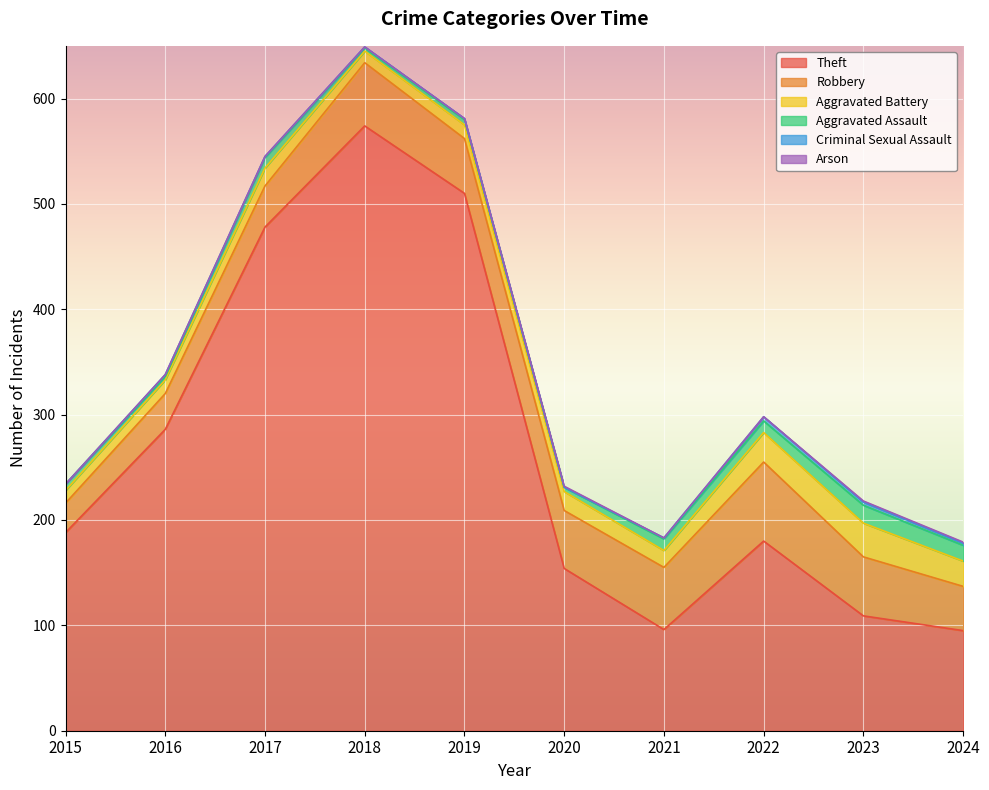

How many data points does each series have?

10